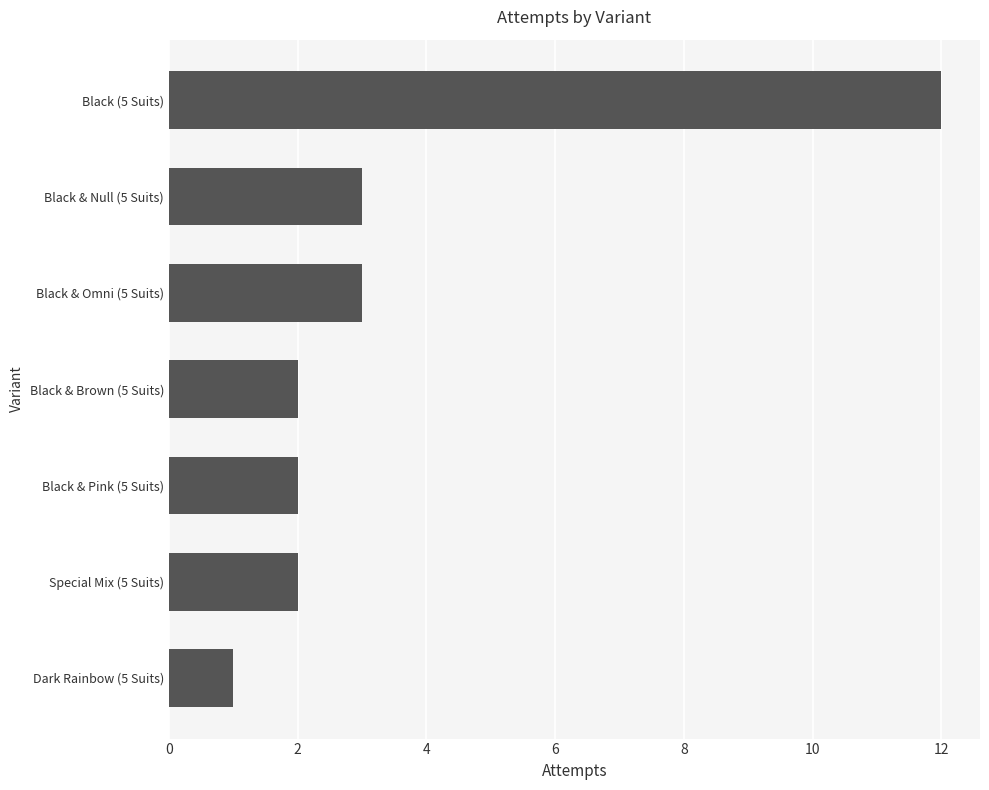

What is the average value?

4